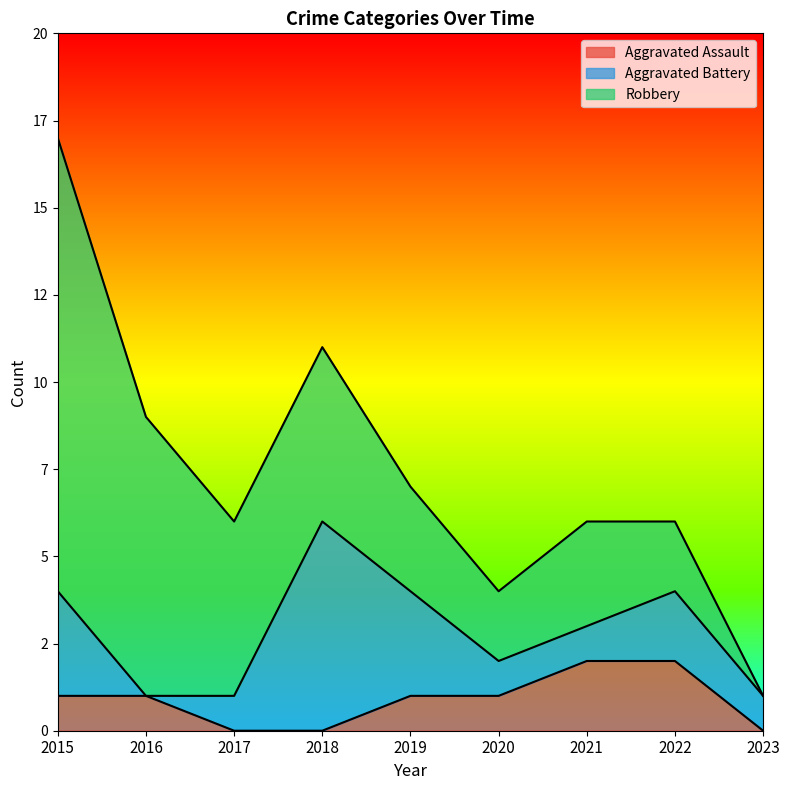

True or false: Aggravated Assault and Robbery cross at least once.

False